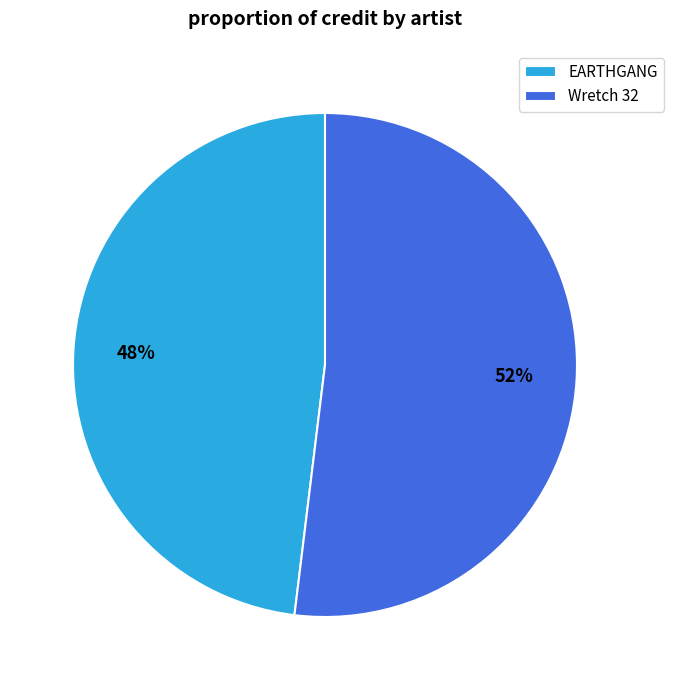

How many slices are in this pie chart?

2